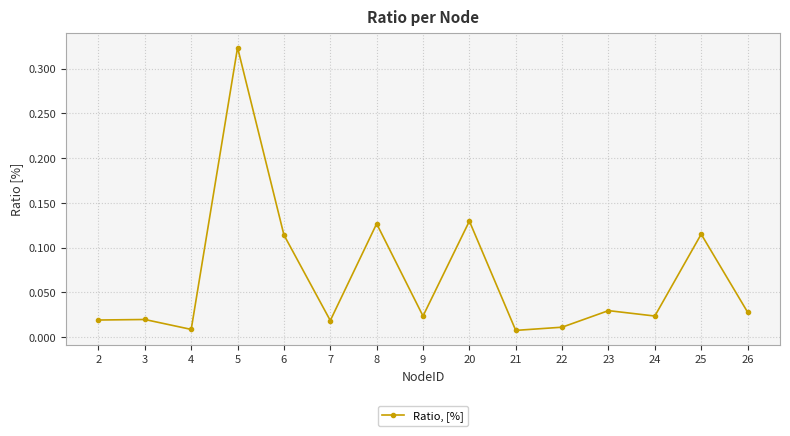

True or false: the data shows 0.2 at 25.

False